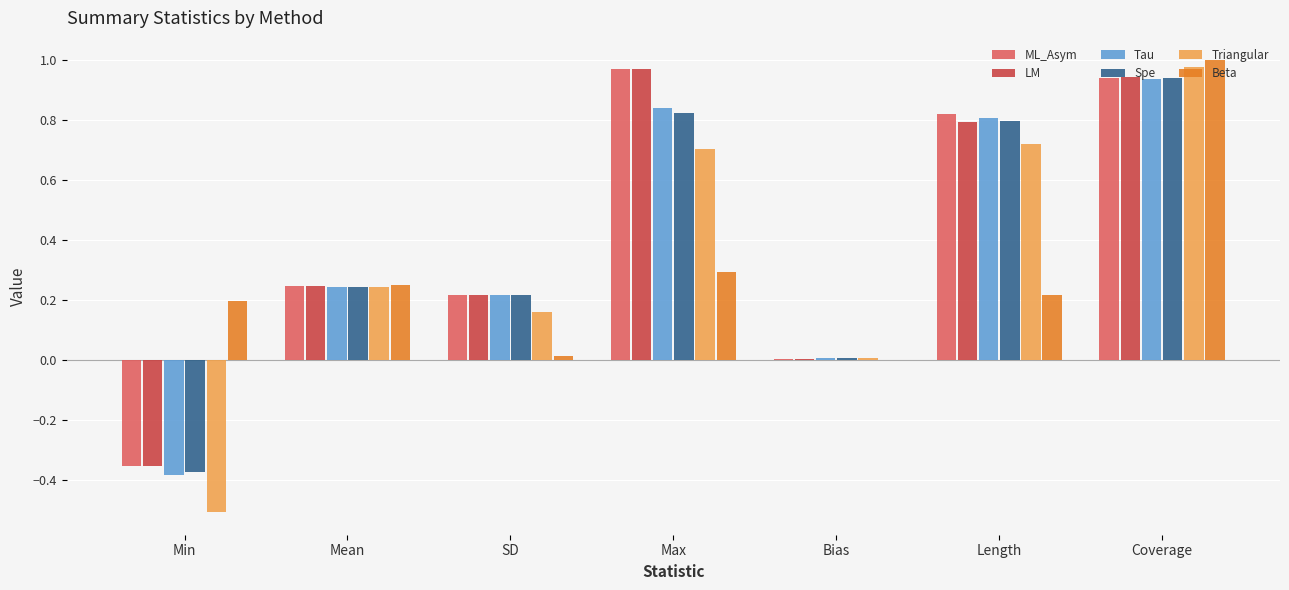

The value of ML_Asym at Bias is 0.0. True or false?

True